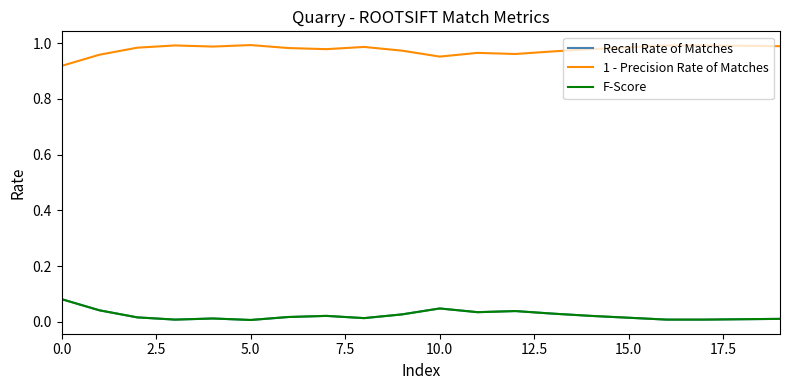

What is the difference between the maximum and minimum values in the F-Score series?

0.1